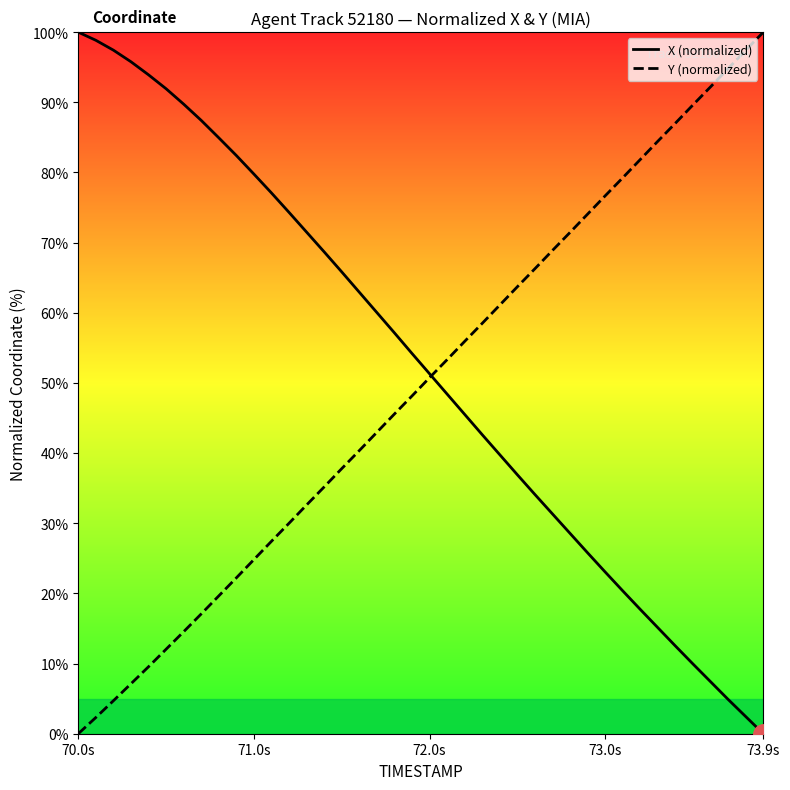

What are all the series names shown in the legend?

X (normalized), Y (normalized)